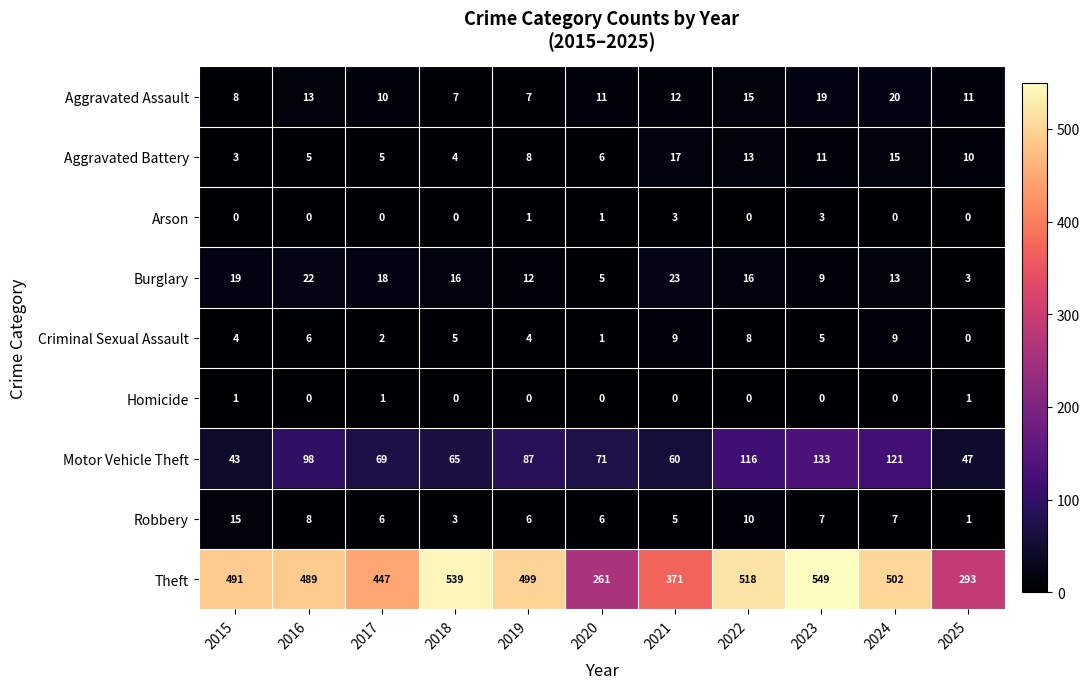

What is the difference between the maximum and second lowest values in the Arson series?

3